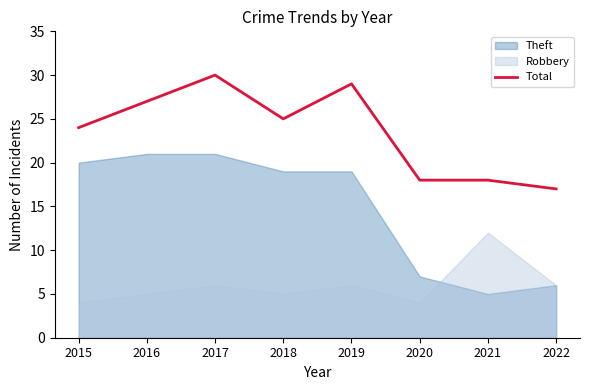

Between 2016 and 2017, which is larger?

2017